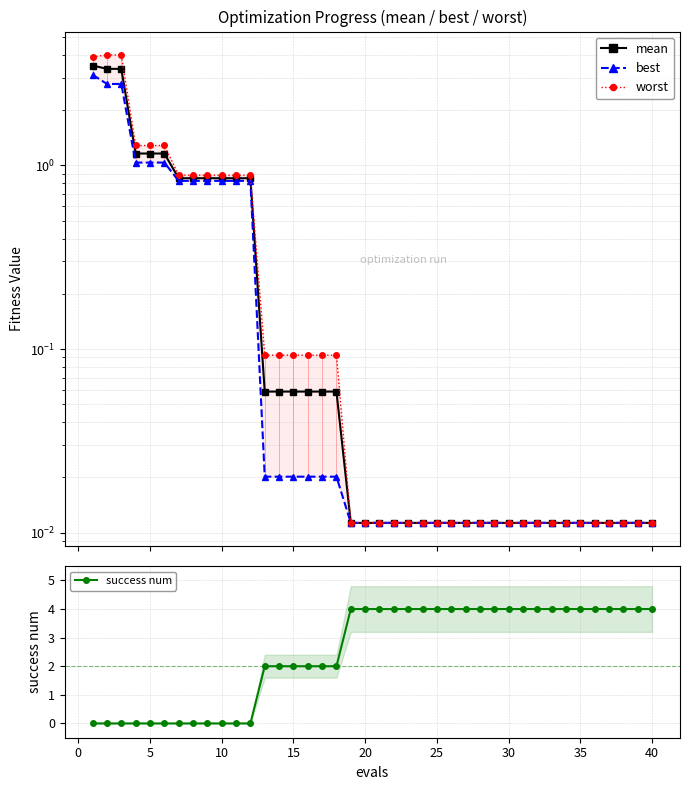

True or false: worst and best intersect in this chart.

False